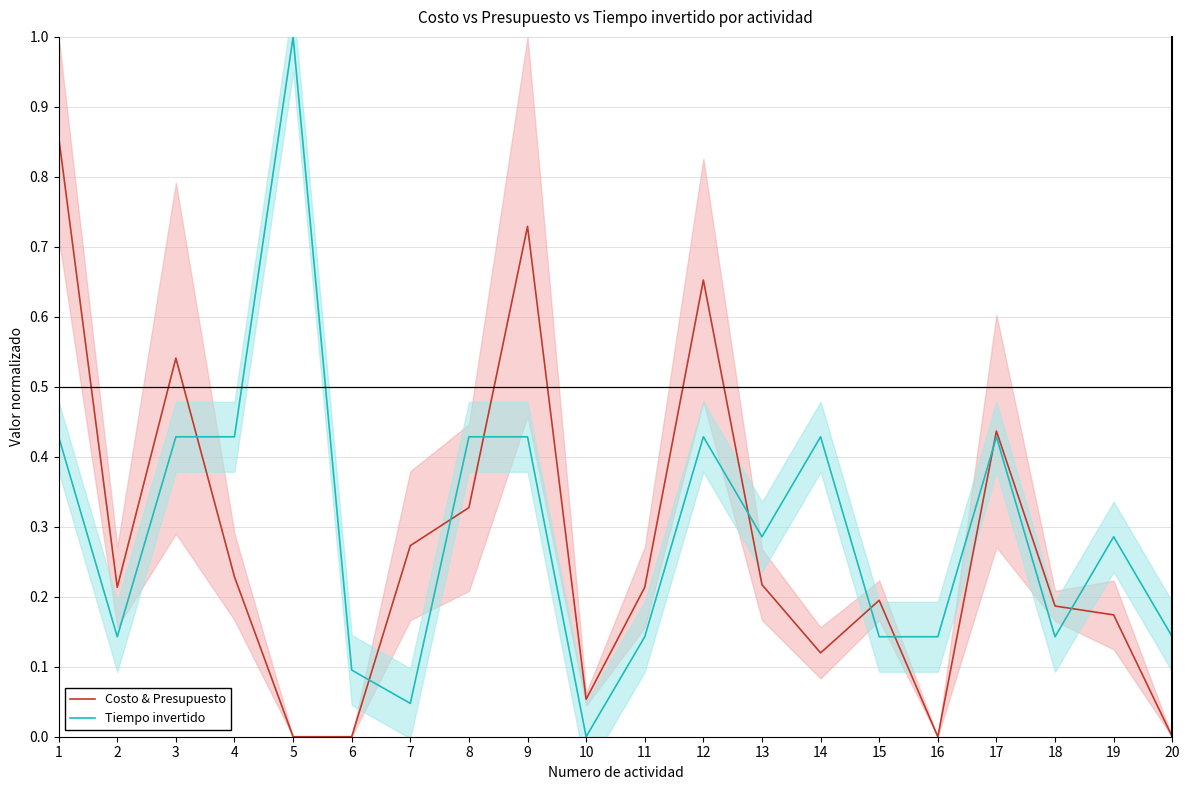

Reading left to right, list all the values displayed in this chart.

Costo & Presupuesto: 0.9	0.2	0.5	0.2	0.0	0.0	0.3	0.3	0.7	0.1	0.2	0.7	0.2	0.1	0.2	0.0	0.4	0.2	0.2	0.0
Tiempo invertido: 0.4	0.1	0.4	0.4	1.0	0.1	0.0	0.4	0.4	0.0	0.1	0.4	0.3	0.4	0.1	0.1	0.4	0.1	0.3	0.1